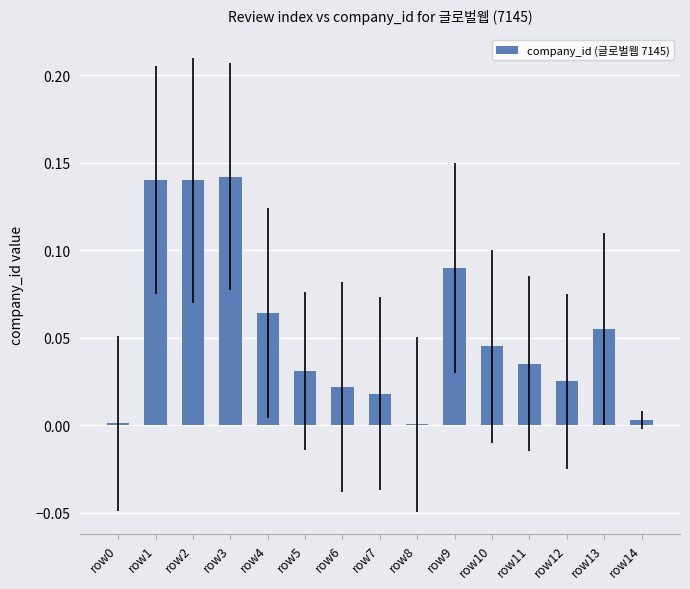

True or false: the data shows 0.2 at row3.

False